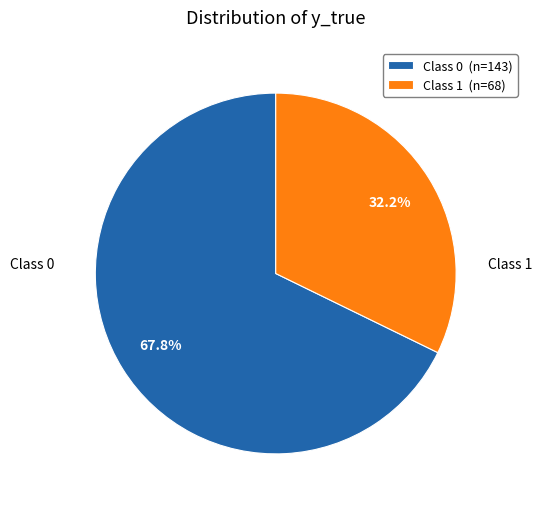

Count the number of slices in the pie.

2